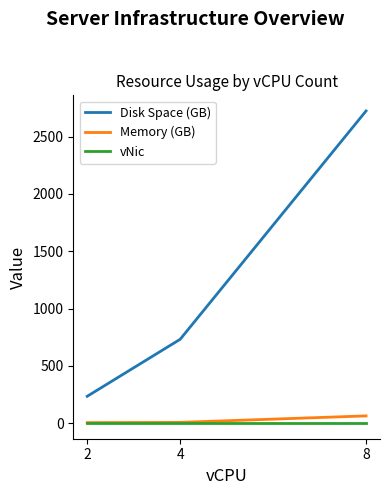

What is the sum of all vNic values?

3.0